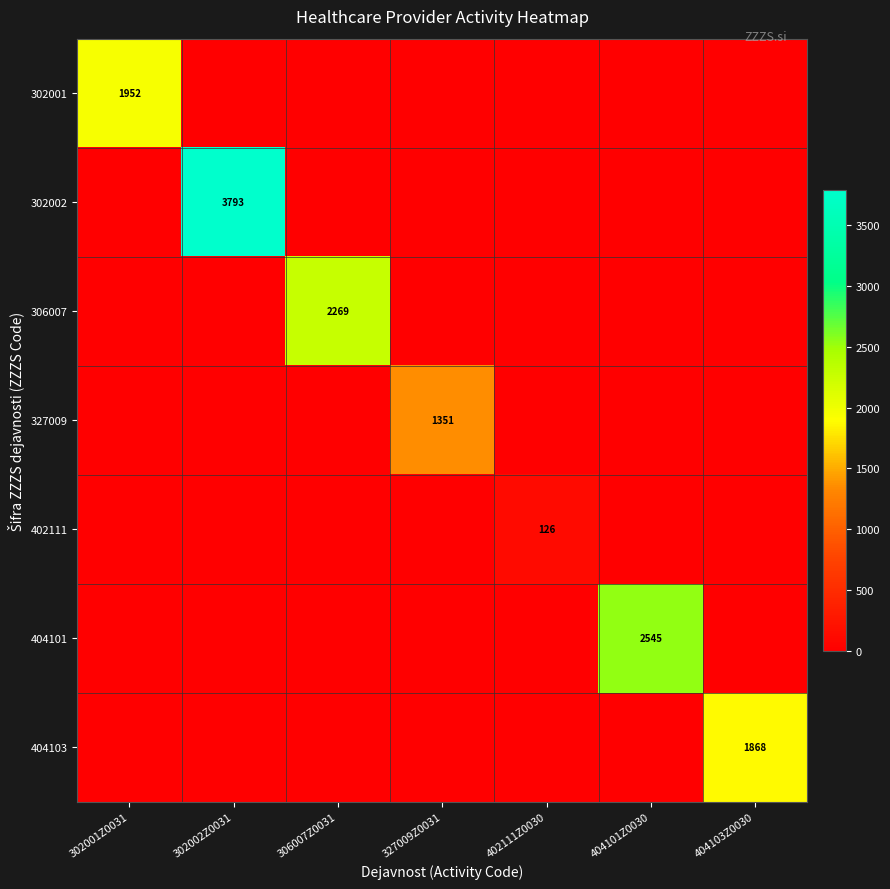

The value of 404103 at 404103Z0030 is 1868. True or false?

True